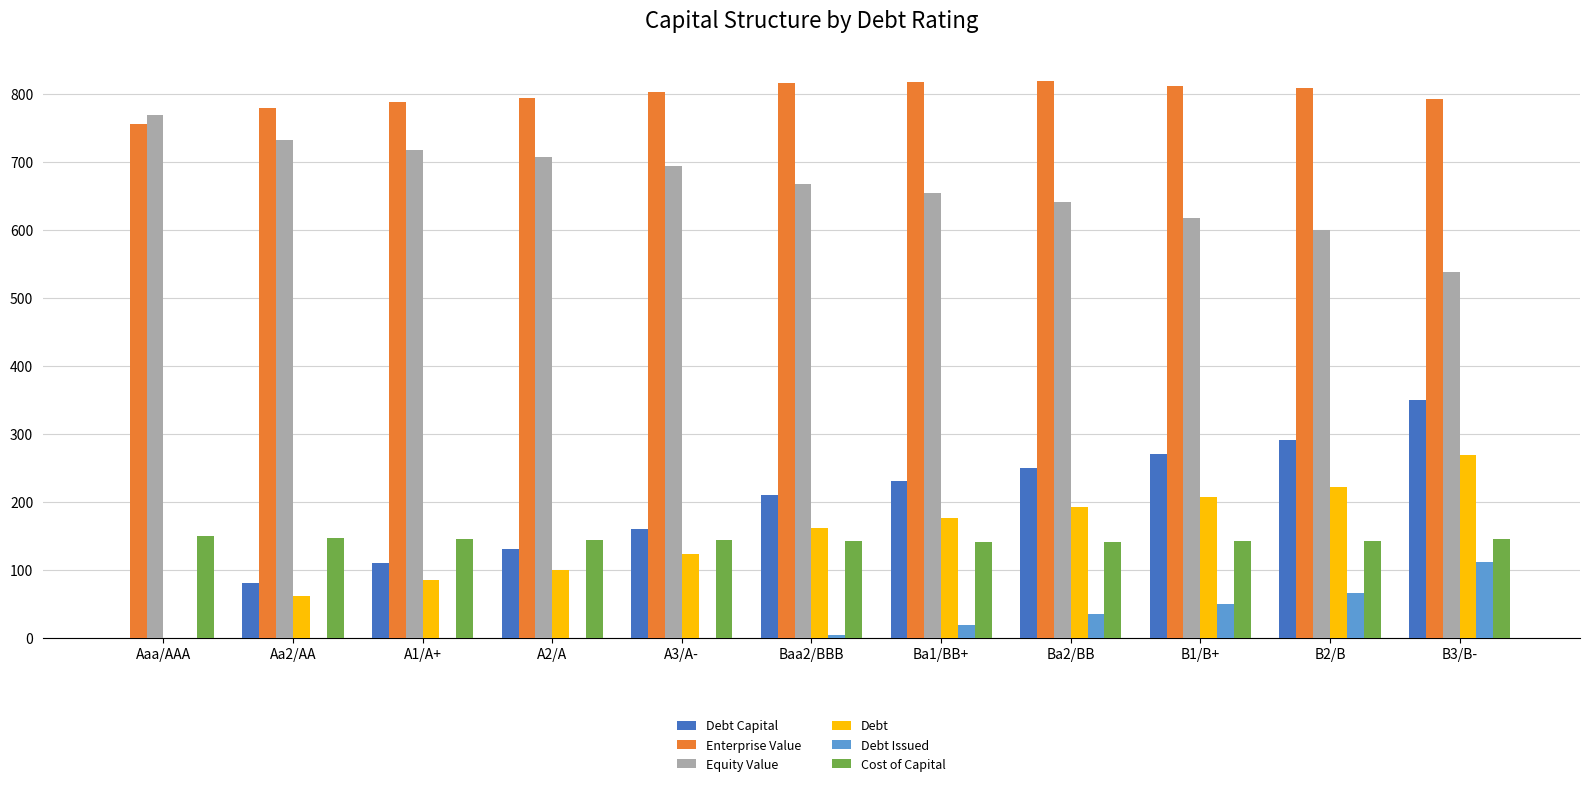

Which series has the largest total across all categories?

Enterprise Value